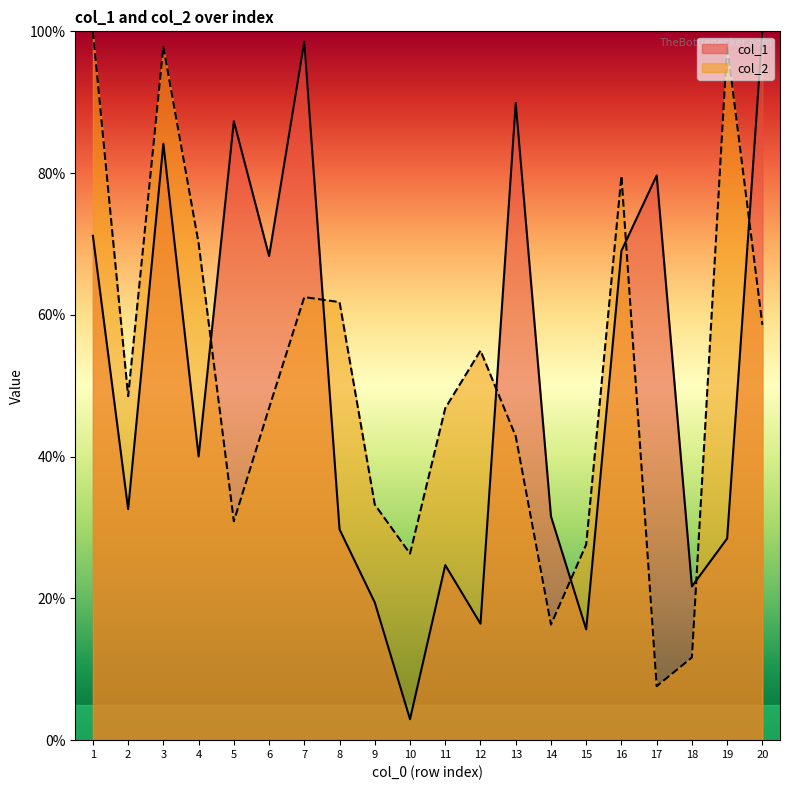

True or false: col_2 and col_1 cross at least once.

True